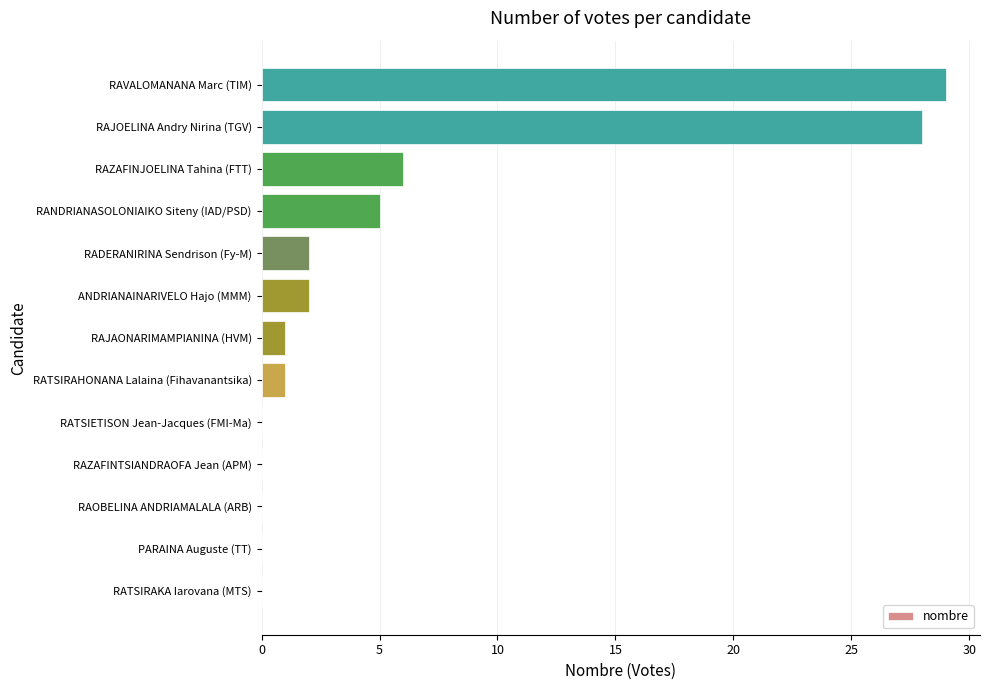

What is the change in value from RAJAONARIMAMPIANINA (HVM) to RAVALOMANANA Marc (TIM)?

+28